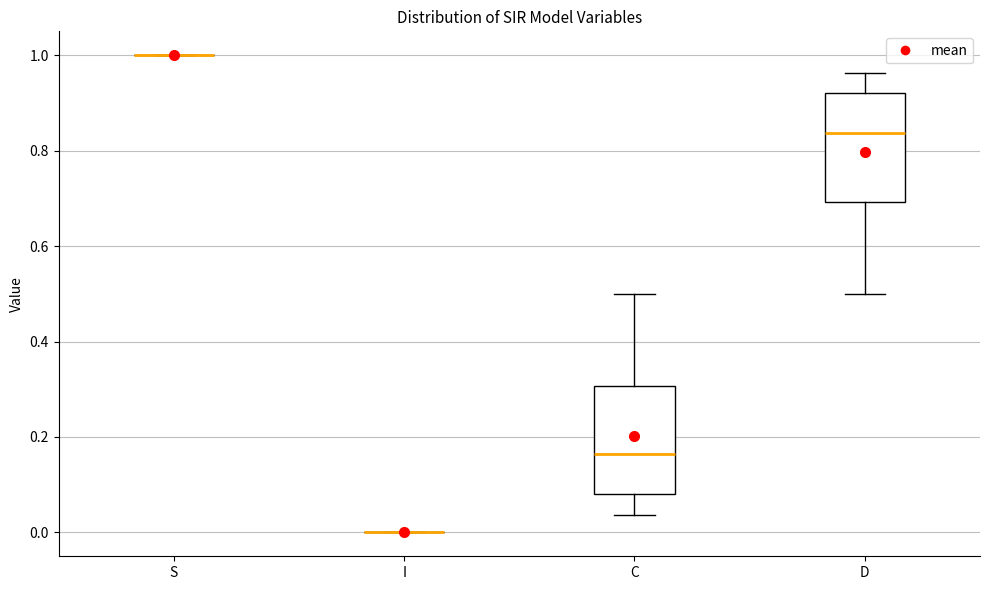

Reading left to right, read every box against the y-axis: the position of its median line, the range the box covers, and the ends of its whiskers. The values are not printed on the chart, so give them approximately, as read against the axis.

S: box collapsed to a line at 1.00, whiskers 1.00 to 1.00
I: box collapsed to a line at 0.00, whiskers 0.00 to 0.00
C: median 0.16, box 0.08 to 0.30, whiskers 0.04 to 0.50
D: median 0.84, box 0.70 to 0.92, whiskers 0.50 to 0.96